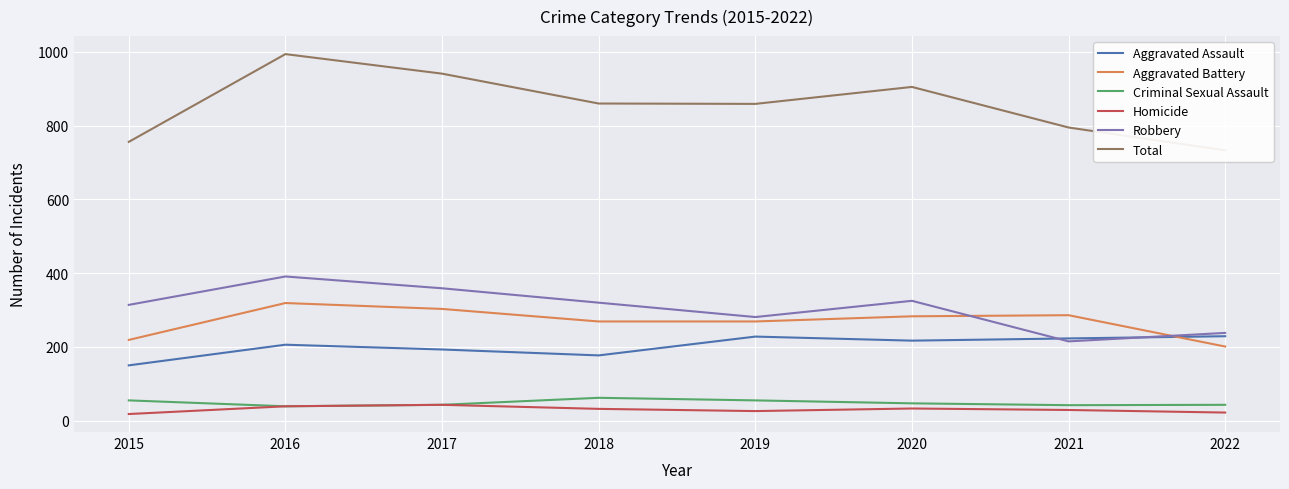

What is the total value across all series at 2016?

1988